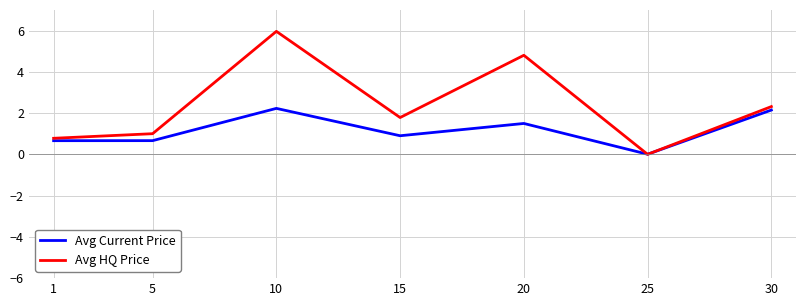

What is the difference between the highest and lowest values at 10?

3.7